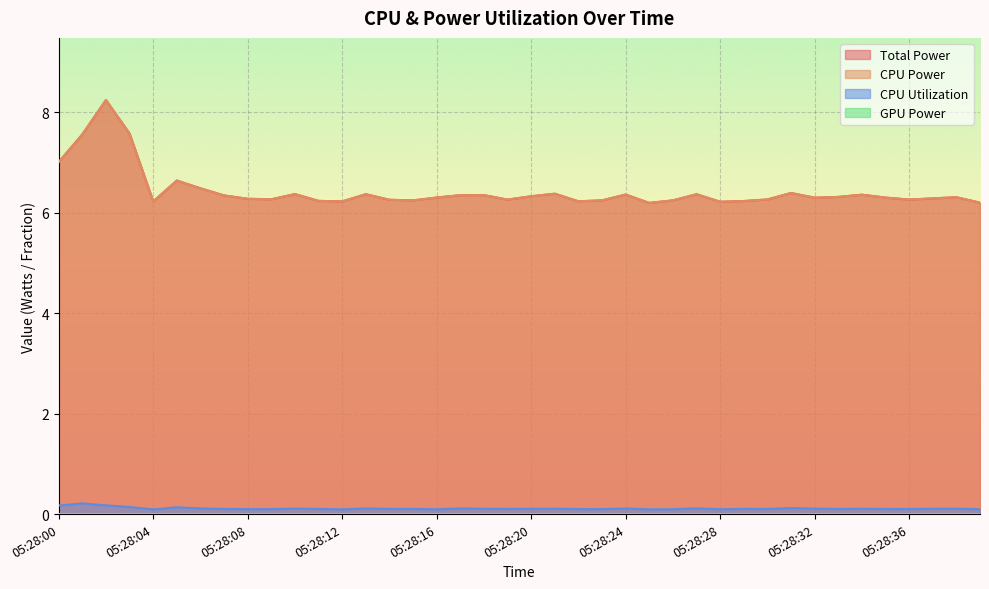

What is the spread (max minus min) of values at 05:28:28?

6.1